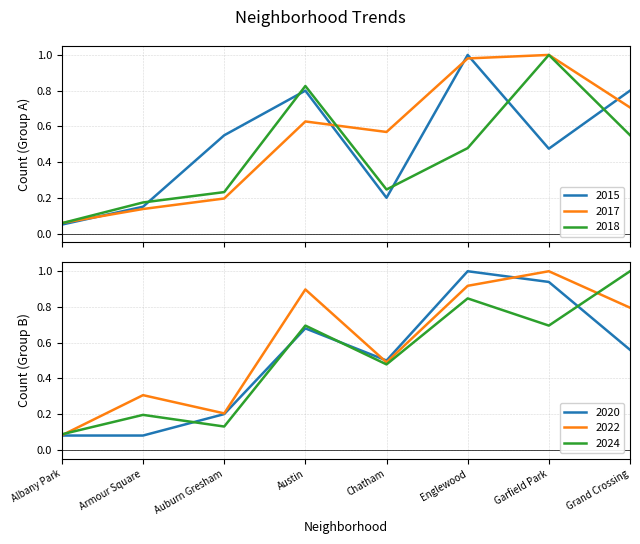

At Albany Park, list the series in order from smallest to largest.

2015, 2018, 2017, 2020, 2022, 2024